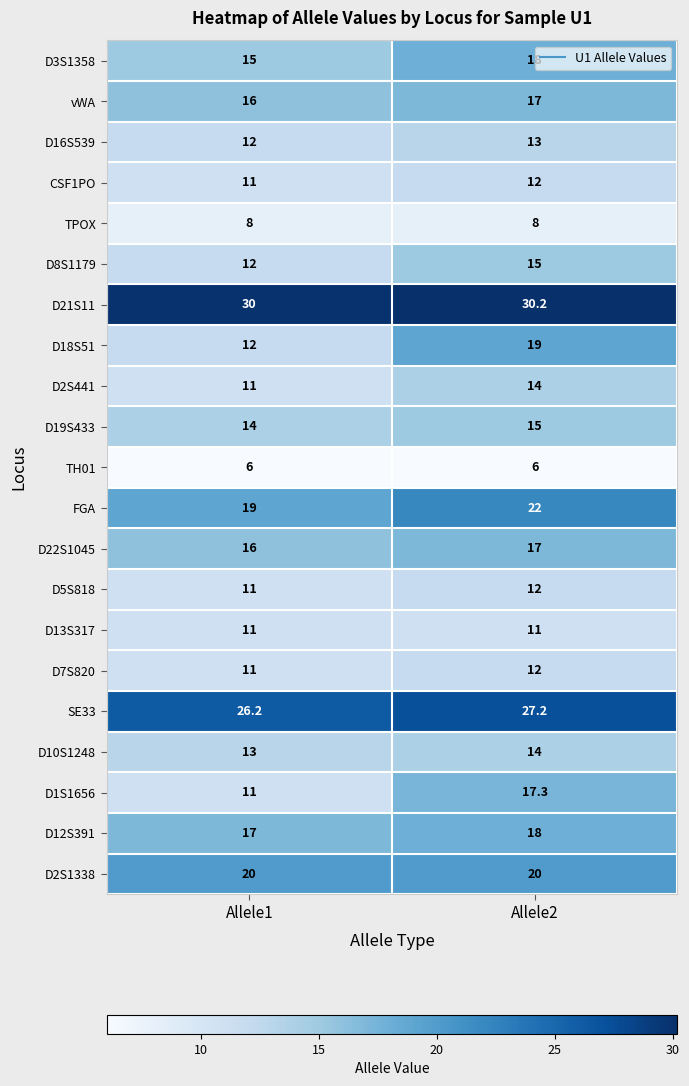

At which label does D18S51 reach its minimum?

Allele1